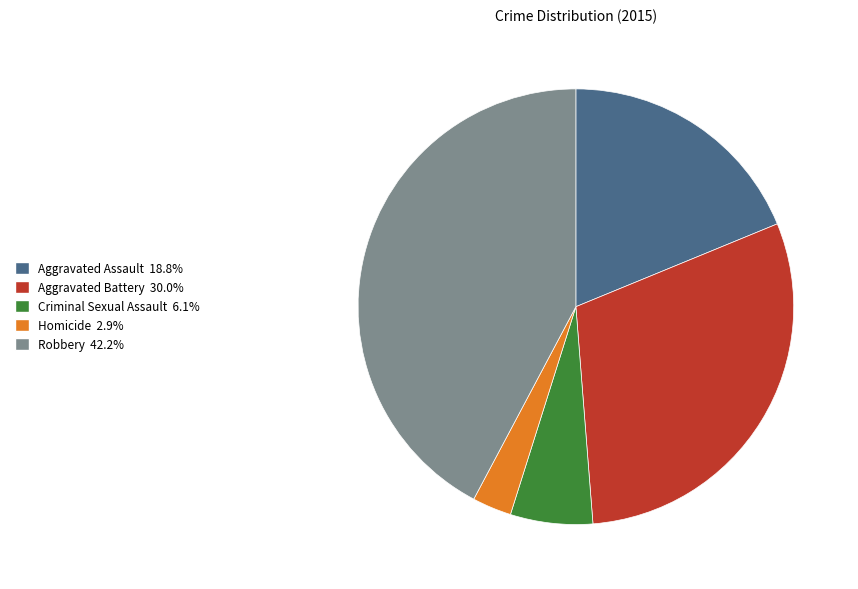

Which slice is the largest?

Robbery